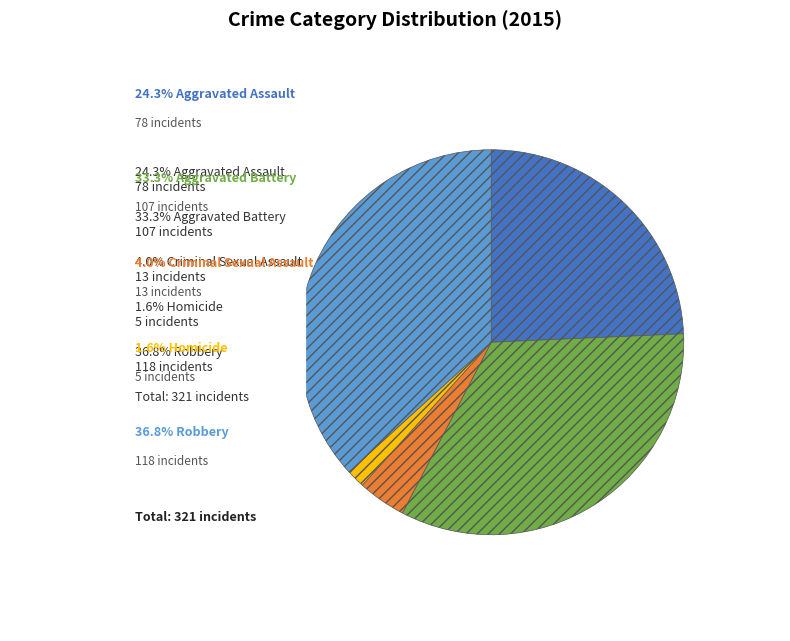

Is there a majority slice in this chart?

No